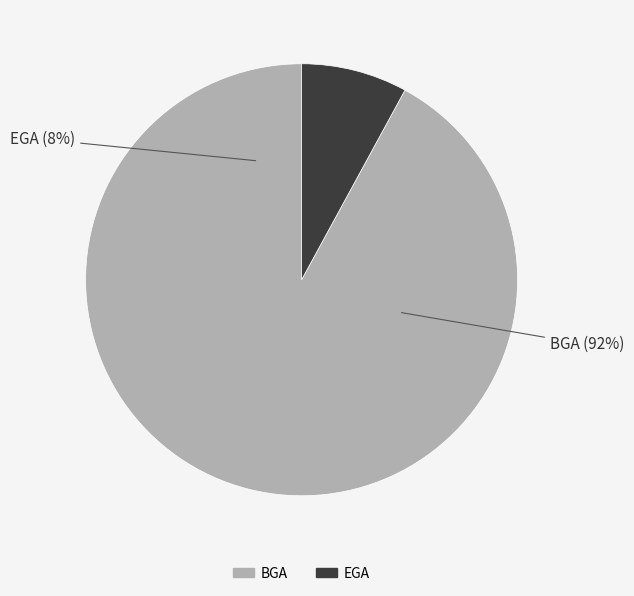

Which category has the smallest portion of the pie?

EGA